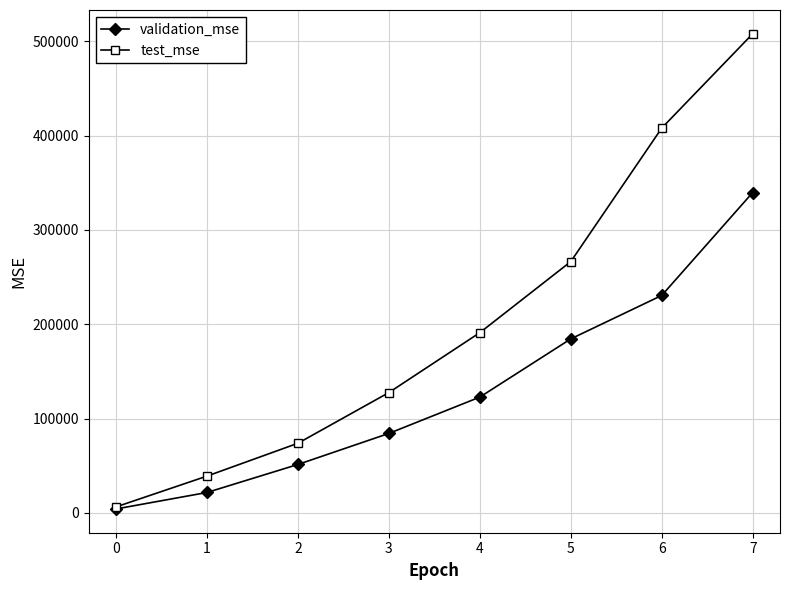

The test_mse series shows 426827.3 at 5. True or false?

False